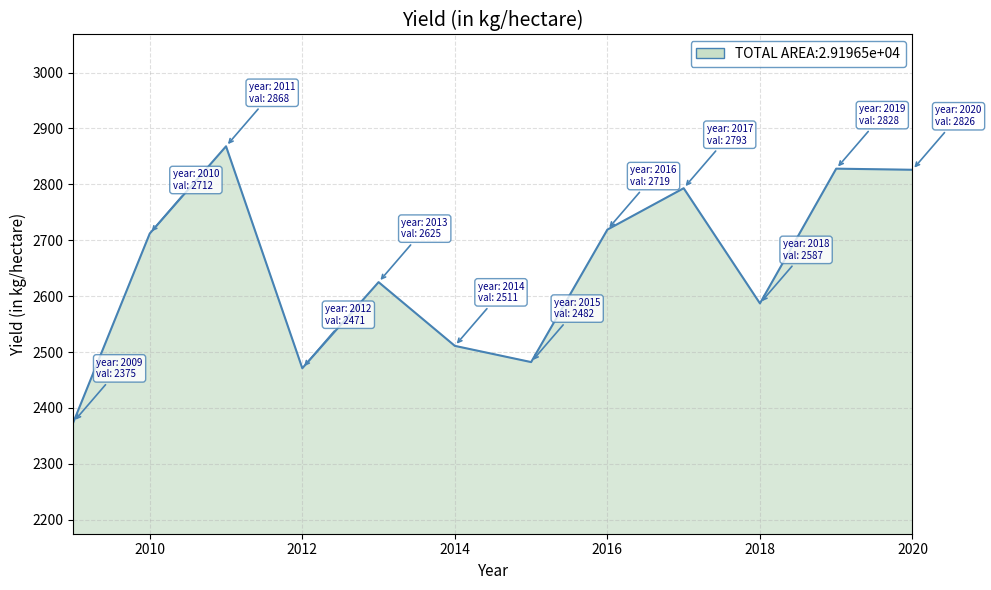

Does the chart display data point markers on the line(s)?

No